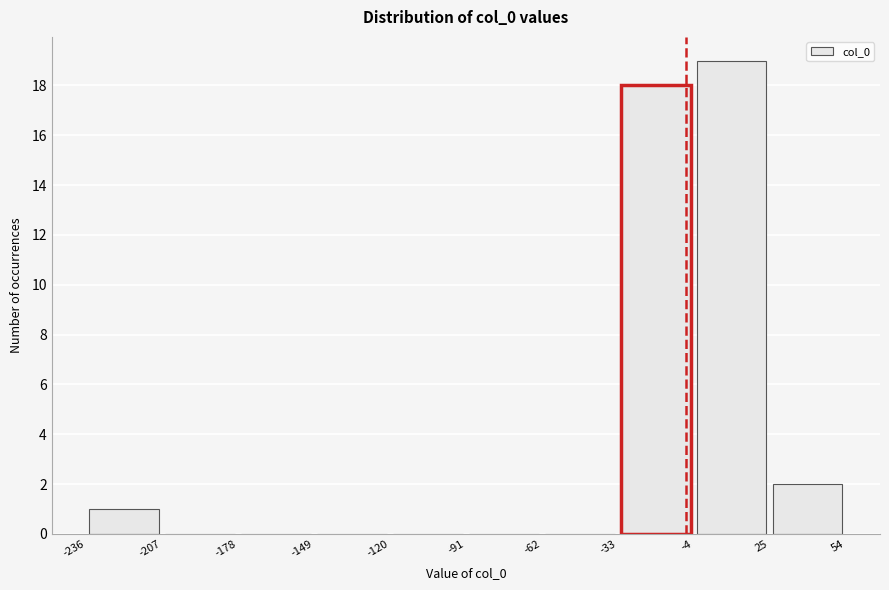

Reading left to right, list every bar in this chart as the range it spans on the x-axis followed by its height. The values are not printed on the chart, so give them approximately, as read against the axis.

-236 to -207: 1
-207 to -178: 0
-178 to -149: 0
-149 to -120: 0
-120 to -91: 0
-91 to -62: 0
-62 to -33: 0
-33 to -4: 18
-4 to 25: 19
25 to 54: 2